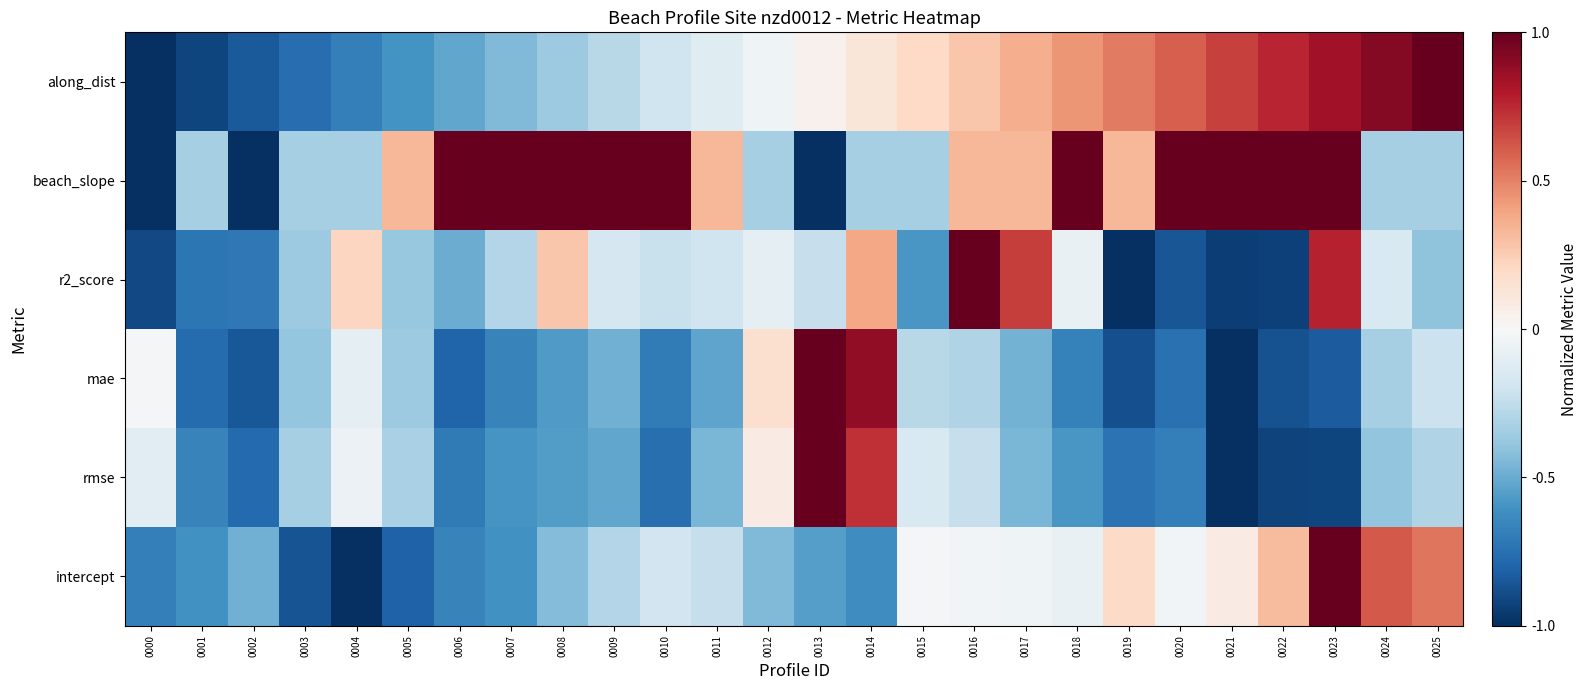

Which has a higher value, 0024 or 0005?

0024